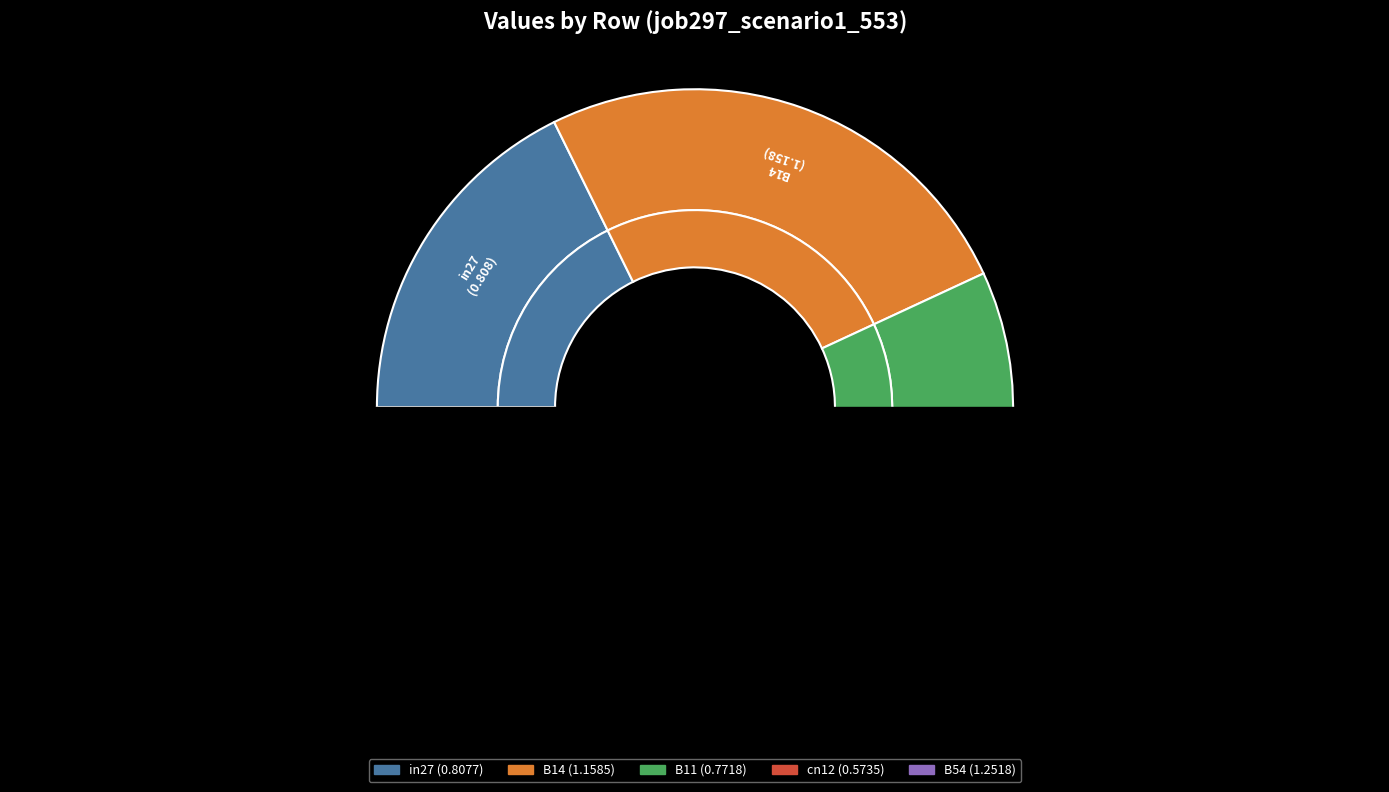

What is the smallest slice in the pie chart?

cn12